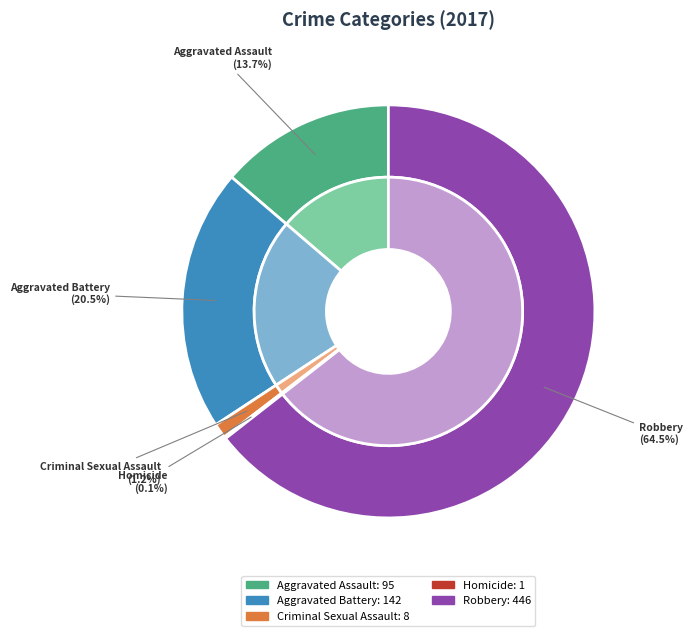

To the nearest percent, what is the average slice percentage?

20%